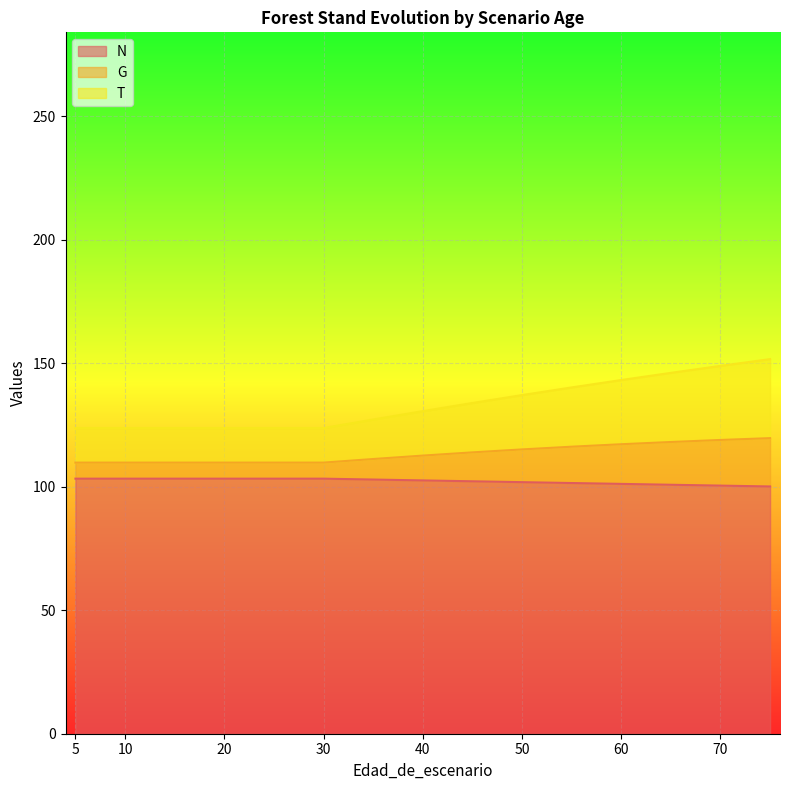

Which series has the largest range (max minus min)?

T